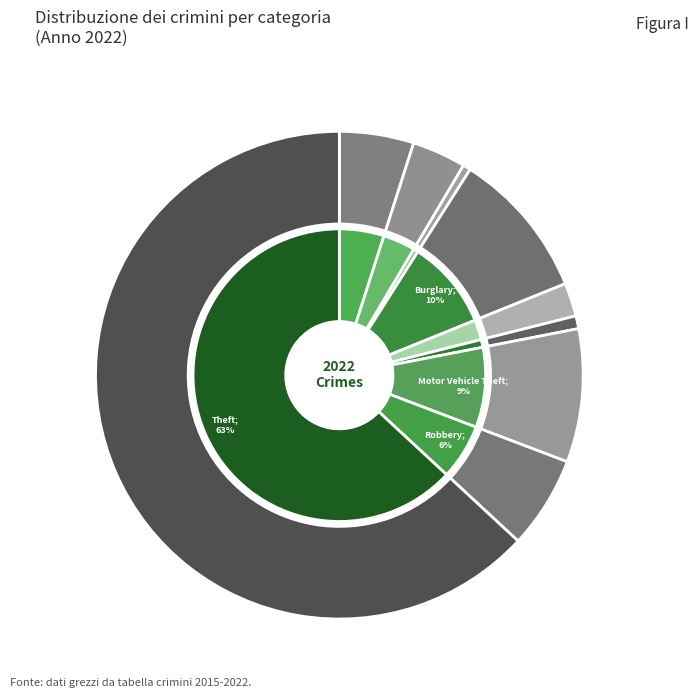

Which category has the biggest portion of the pie?

Theft